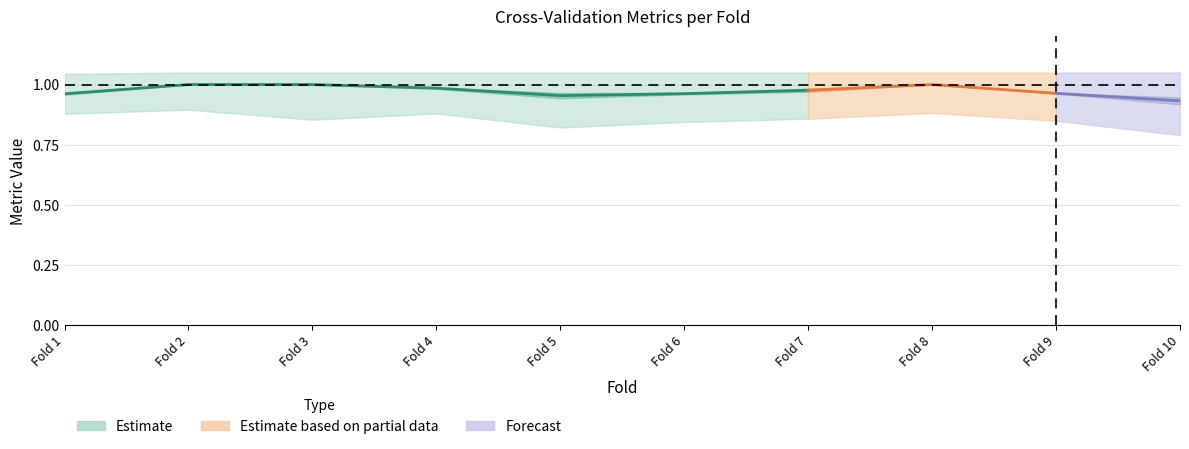

True or false: g_mean has a value of 1.0 at 8.

True